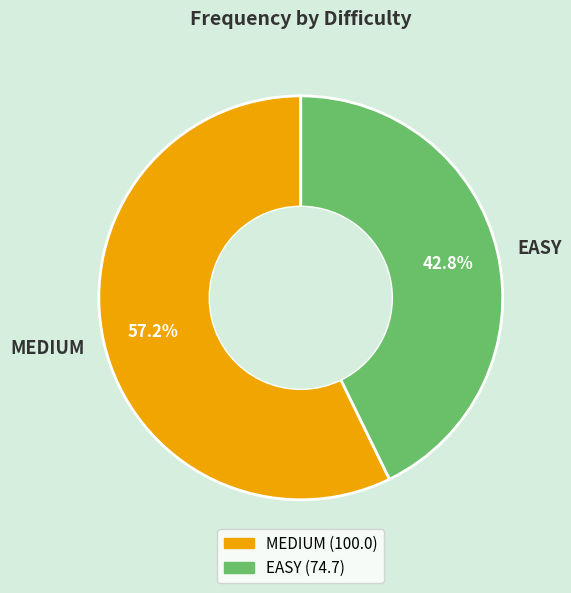

How many slices are in this pie chart?

2